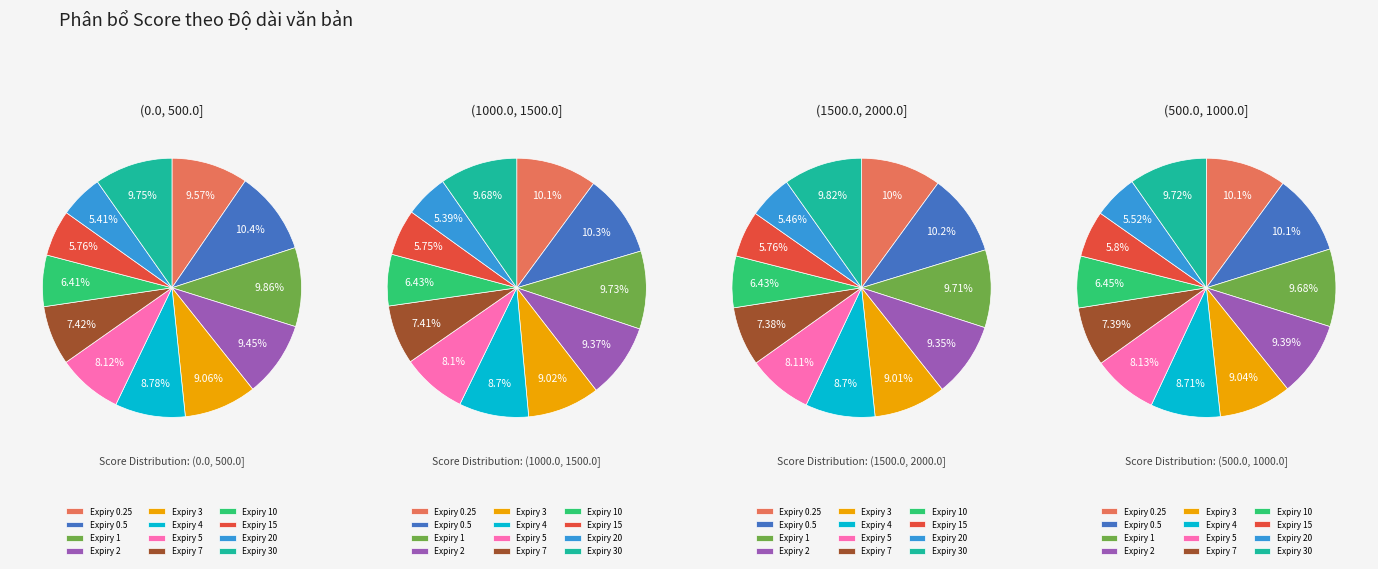

The 2 slice represents 9% of the pie. True or false?

True